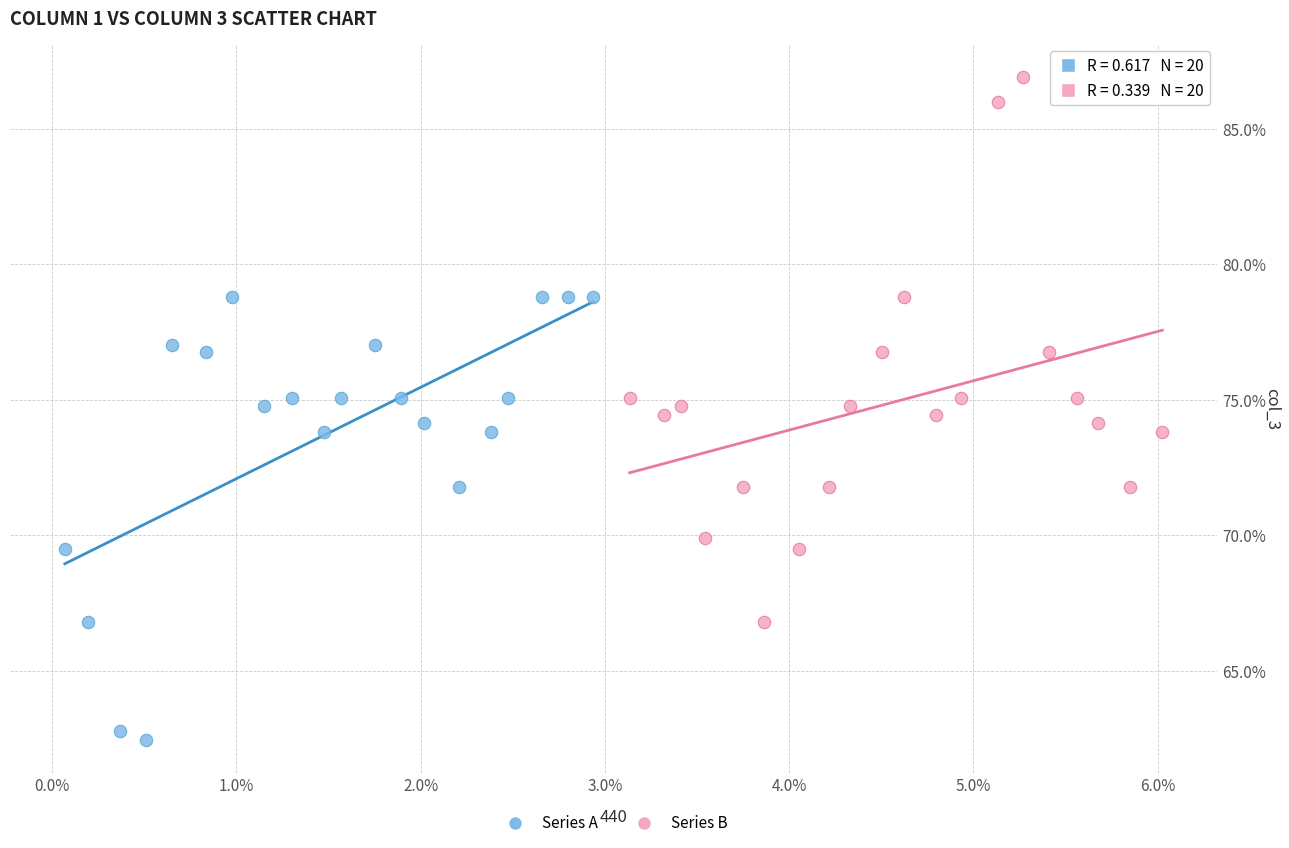

Which series reaches the maximum Y coordinate?

Series B